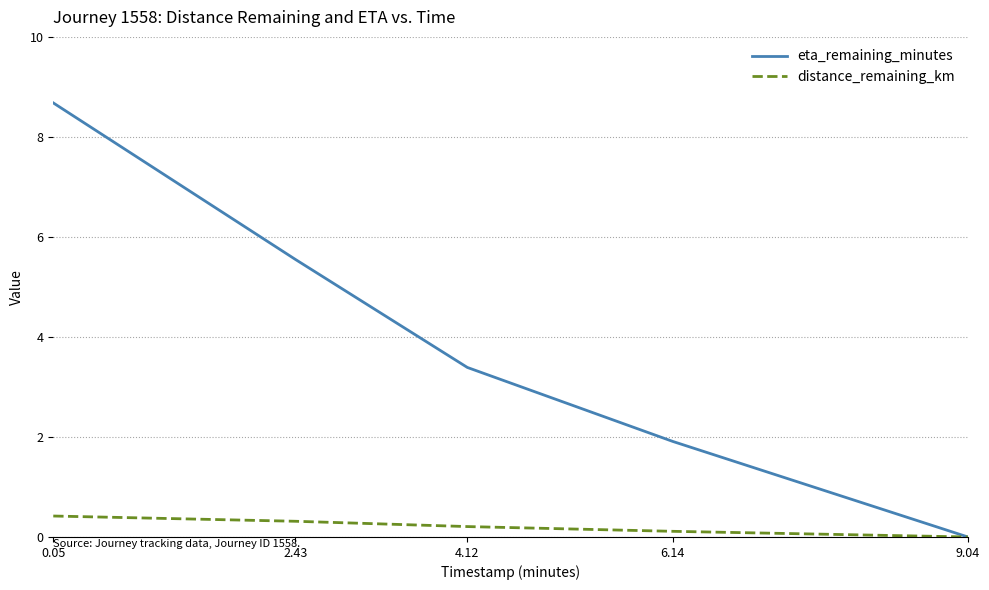

The value of eta_remaining_minutes at 6.14 is 1.9. True or false?

True